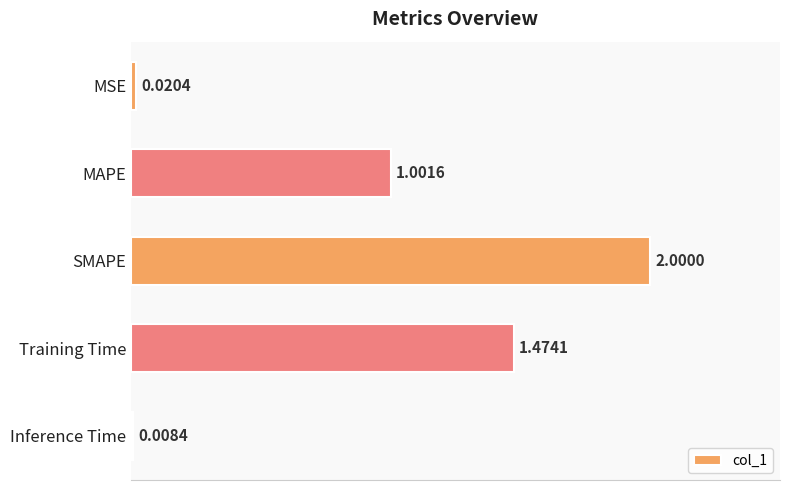

Which category has the highest value across all series?

SMAPE